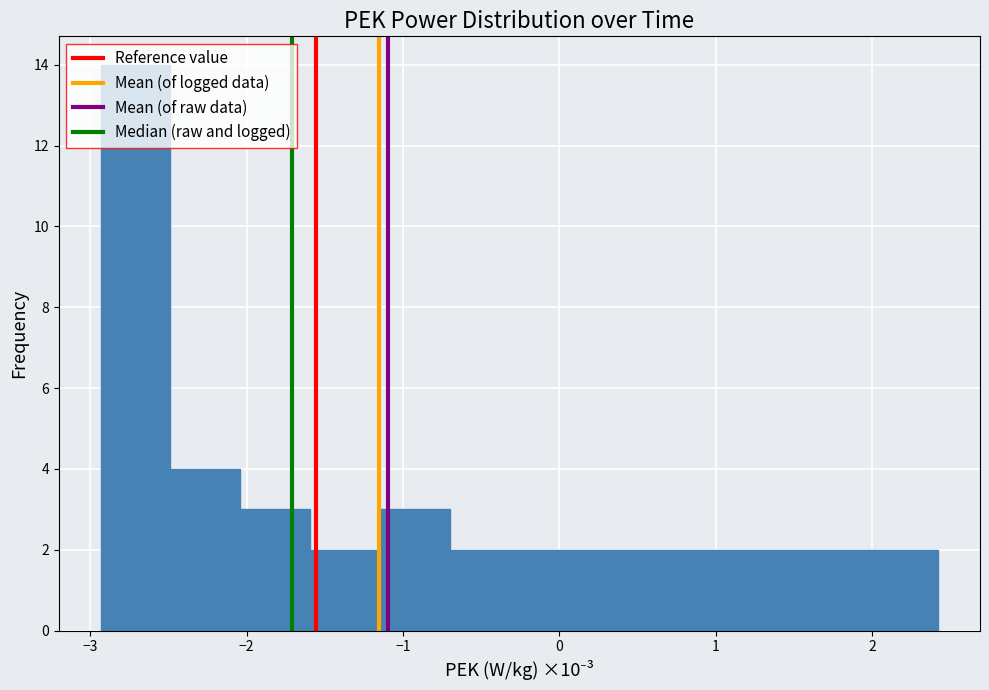

Reading left to right, list every bar in this chart as the range it spans on the x-axis followed by its height. Neither the bar edges nor the heights are printed on the chart, so give them approximately, as read against the axes.

-2.9 to -2.5: 14
-2.5 to -2.0: 4
-2.0 to -1.6: 3
-1.6 to -1.1: 2
-1.1 to -0.7: 3
-0.7 to -0.3: 2
-0.3 to 0.2: 2
0.2 to 0.6: 2
0.6 to 1.1: 2
1.1 to 1.5: 2
1.5 to 2.0: 2
2.0 to 2.4: 2